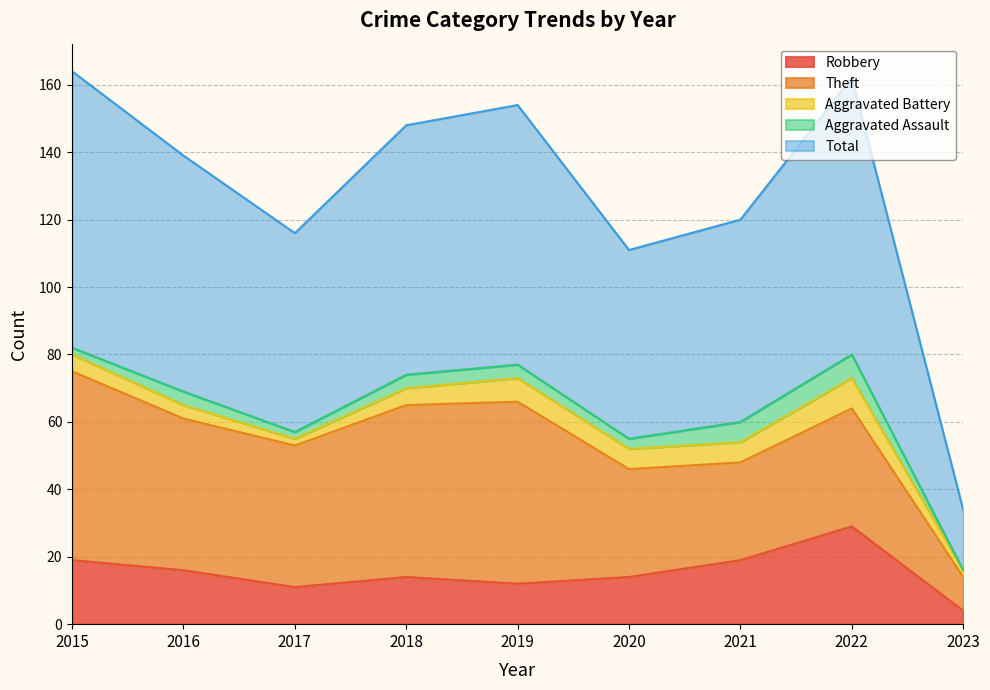

True or false: Aggravated Assault has more than 2 interior local peaks.

False